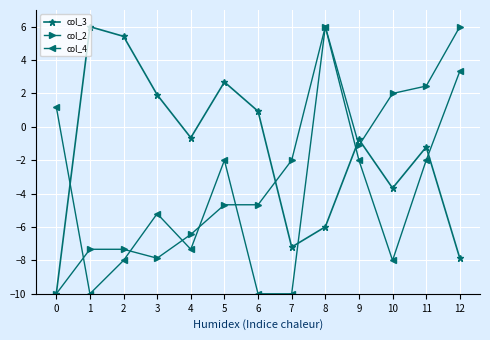

At which category is the sum across all series the highest?

8